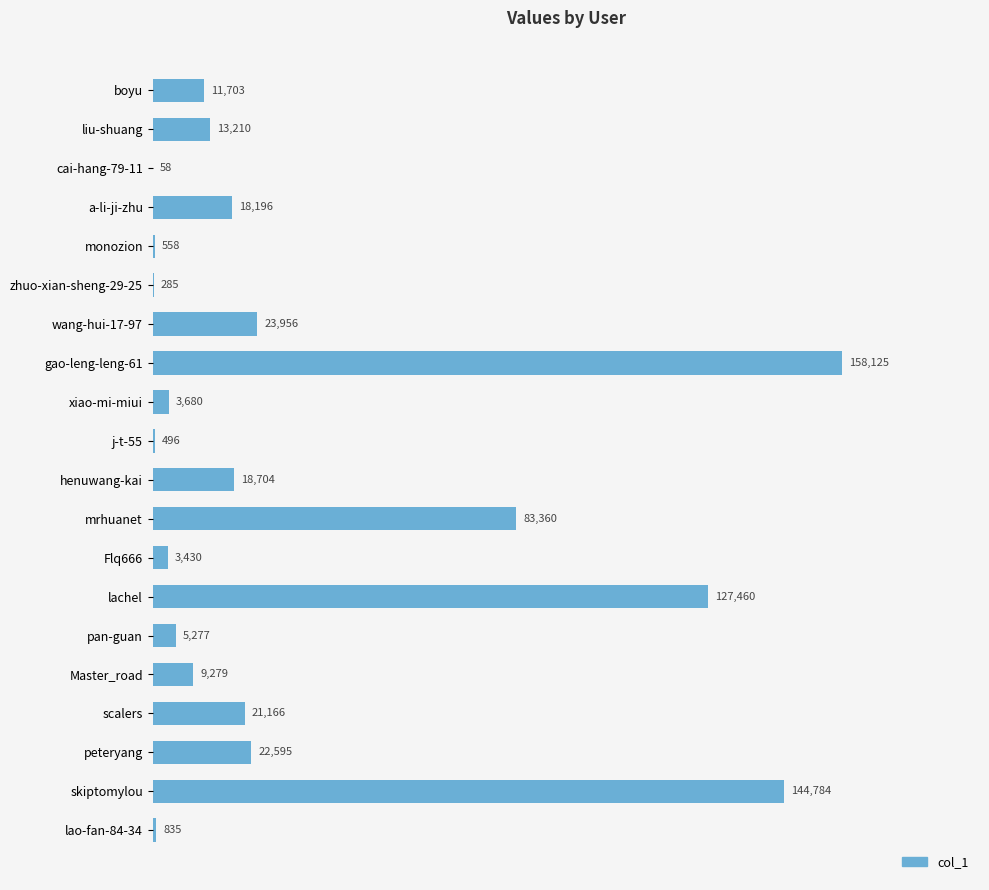

Reading bottom to top, extract all data points from this chart.

lao-fan-84-34=835	skiptomylou=144784	peteryang=22595	scalers=21166	Master_road=9279	pan-guan=5277	lachel=127460	Flq666=3430	mrhuanet=83360	henuwang-kai=18704	j-t-55=496	xiao-mi-miui=3680	gao-leng-leng-61=158125	wang-hui-17-97=23956	zhuo-xian-sheng-29-25=285	monozion=558	a-li-ji-zhu=18196	cai-hang-79-11=58	liu-shuang=13210	boyu=11703